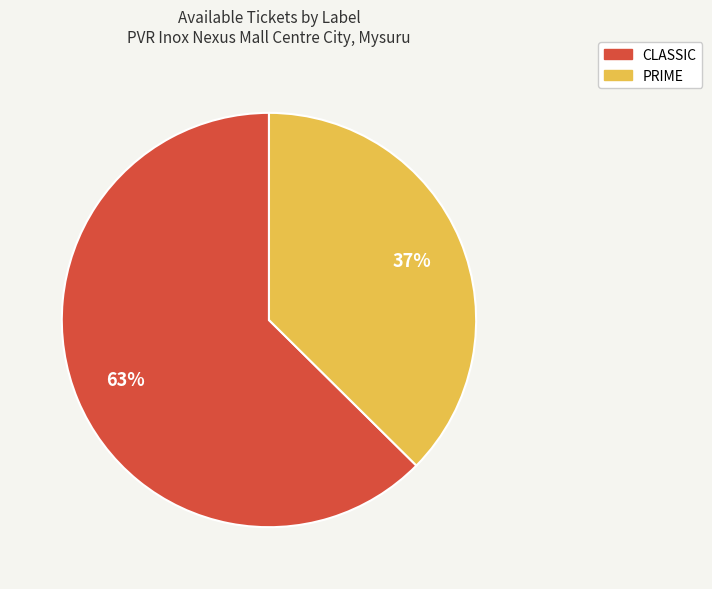

What percentage is the CLASSIC slice, to the nearest percent?

63%